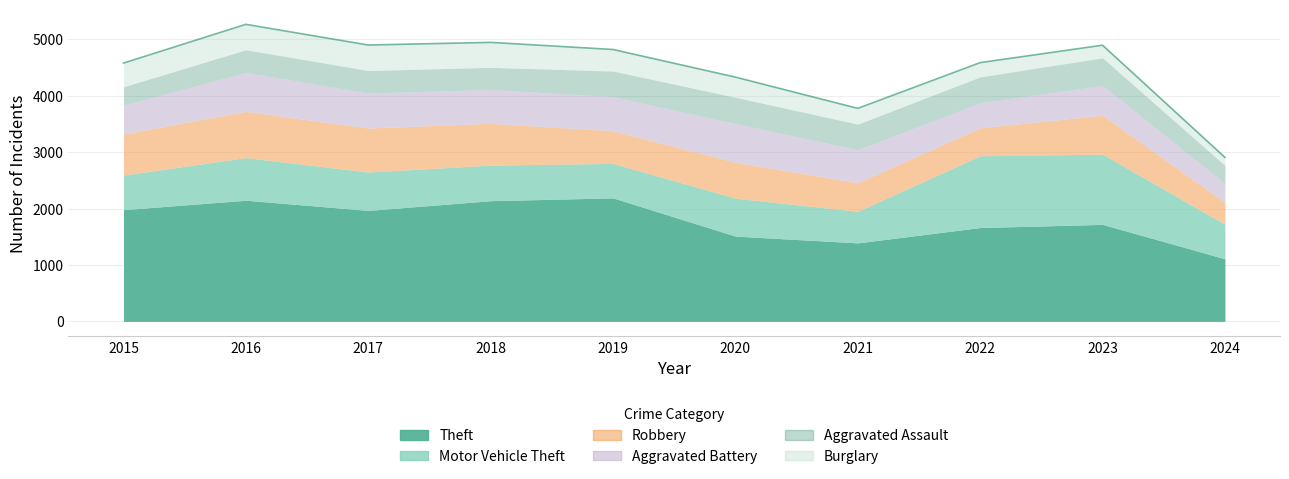

What is the value of the Theft point at the 9th from the left?

1720